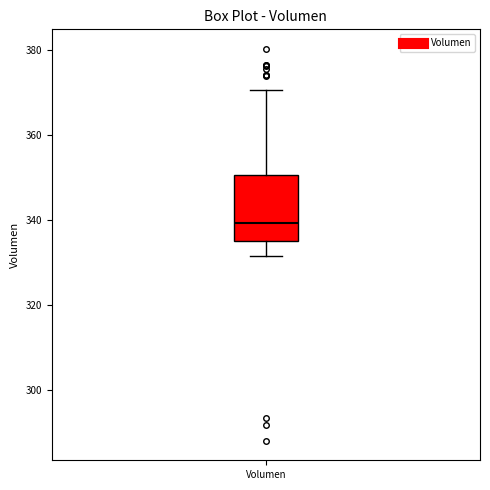

Where is the upper edge of the box for Volumen on the y-axis? The values are not printed on the chart, so give them approximately, as read against the axis.

350